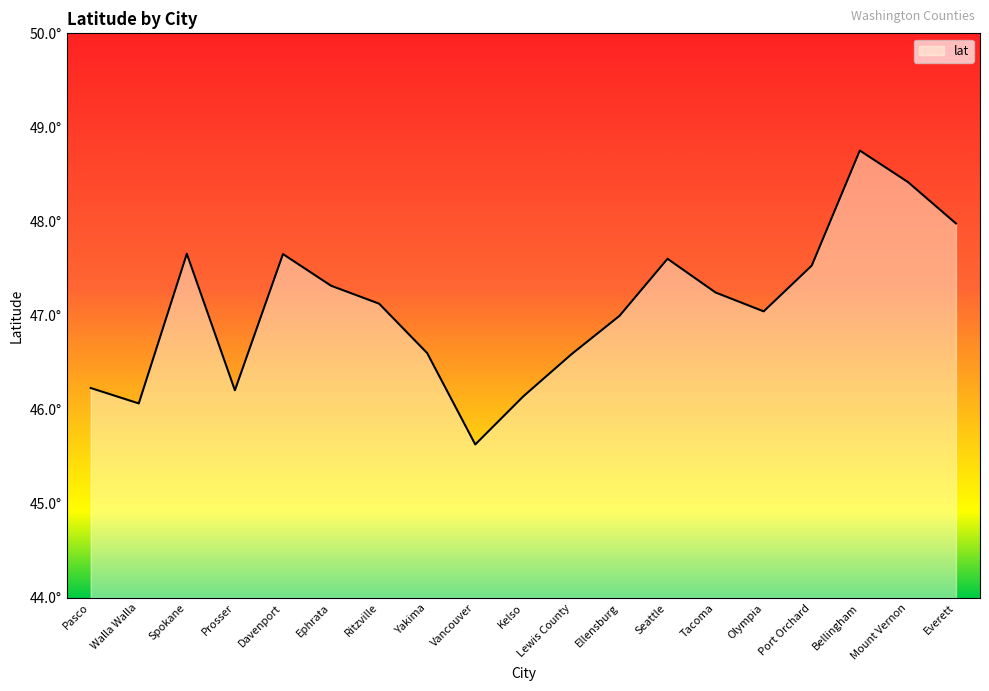

Does the chart display data point markers on the line(s)?

No